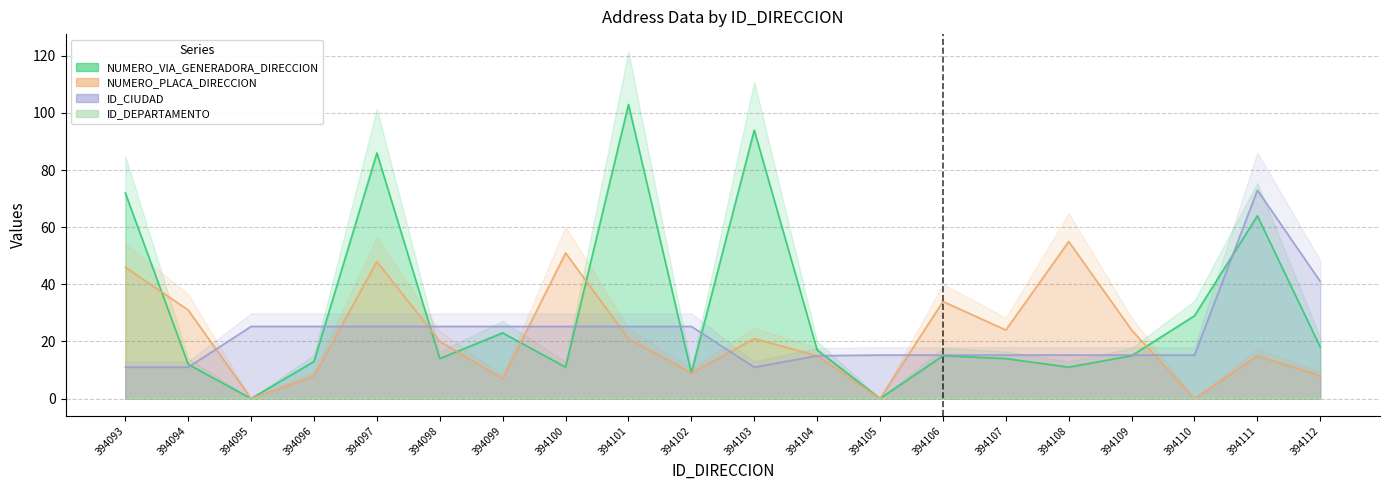

What is the spread (max minus min) of values at 394097?

86.0